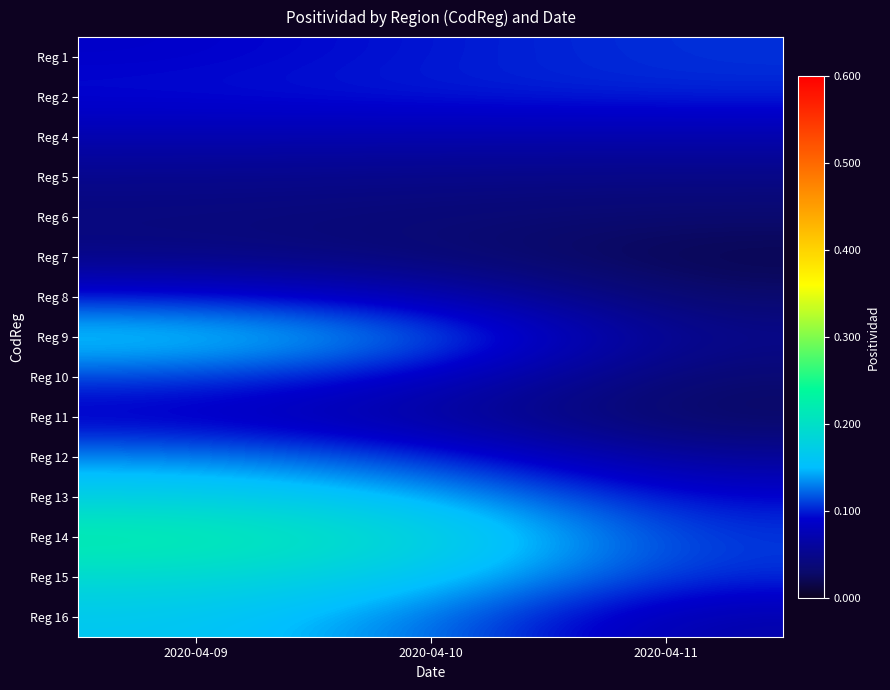

At 2020-04-10, list the series in order from largest to smallest.

Reg 14, Reg 15, Reg 13, Reg 9, Reg 16, Reg 12, Reg 2, Reg 1, Reg 10, Reg 8, Reg 4, Reg 11, Reg 5, Reg 6, Reg 7